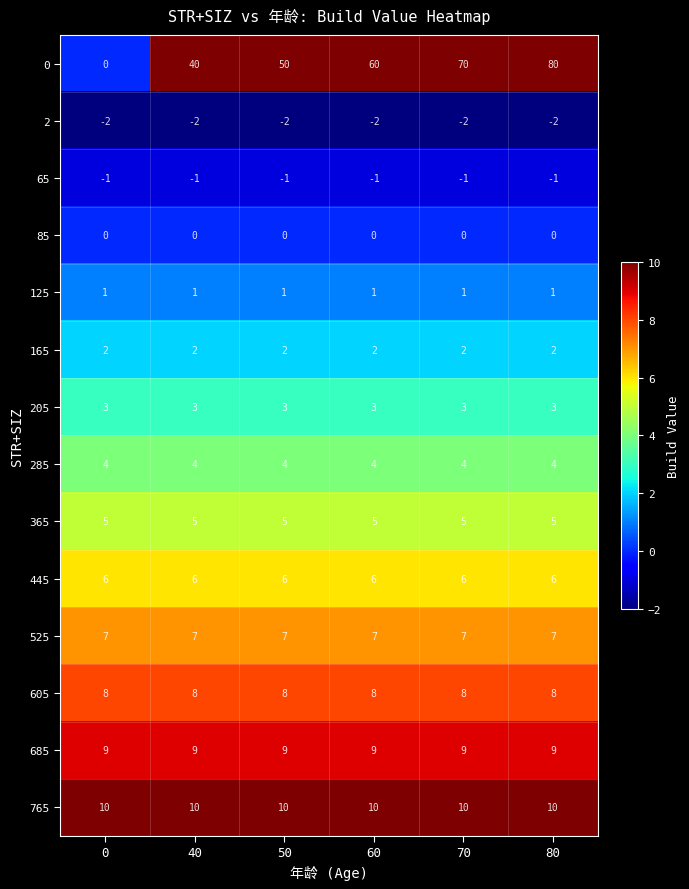

Is the value of 65 at 50 greater than the value of 2 at 60?

Yes